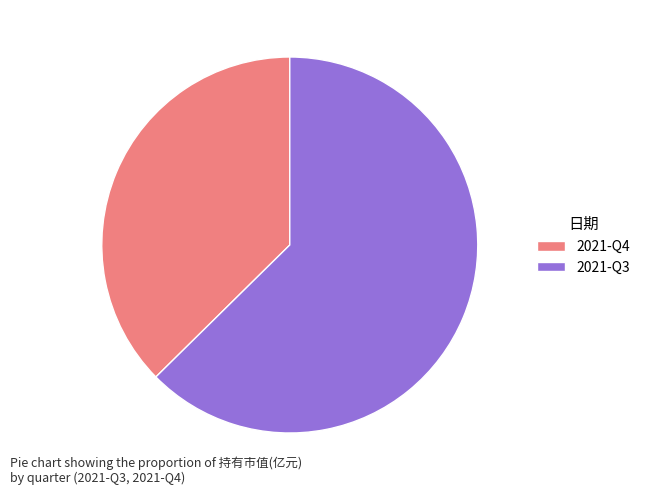

Rank the categories by value from highest to lowest.

2021-Q3, 2021-Q4